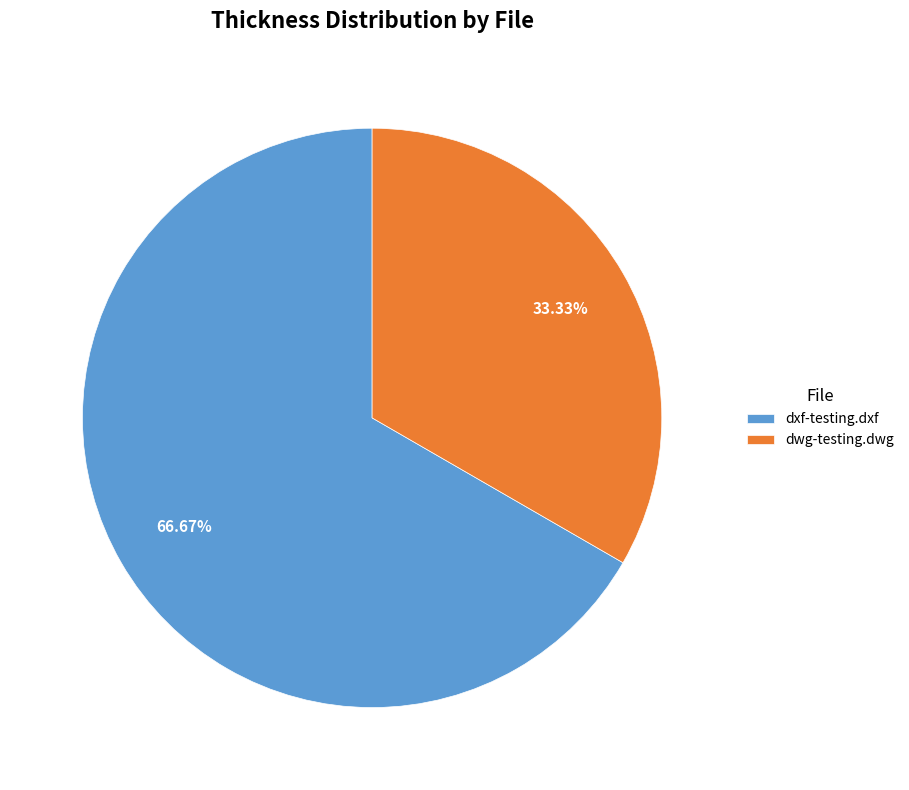

To the nearest percent, what is the average slice percentage?

50%